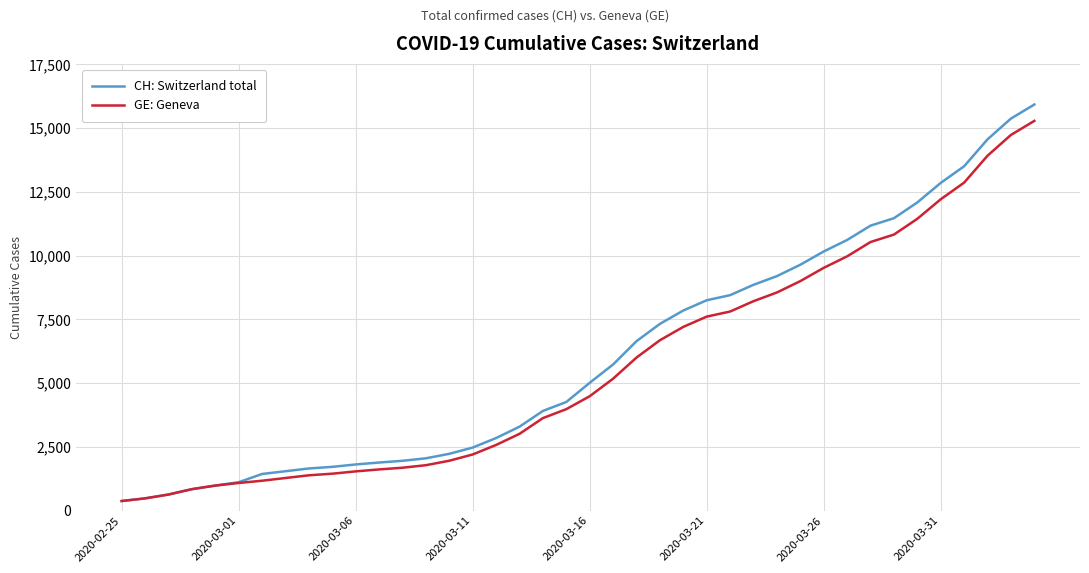

What is the lowest value of the CH: Switzerland total series?

375